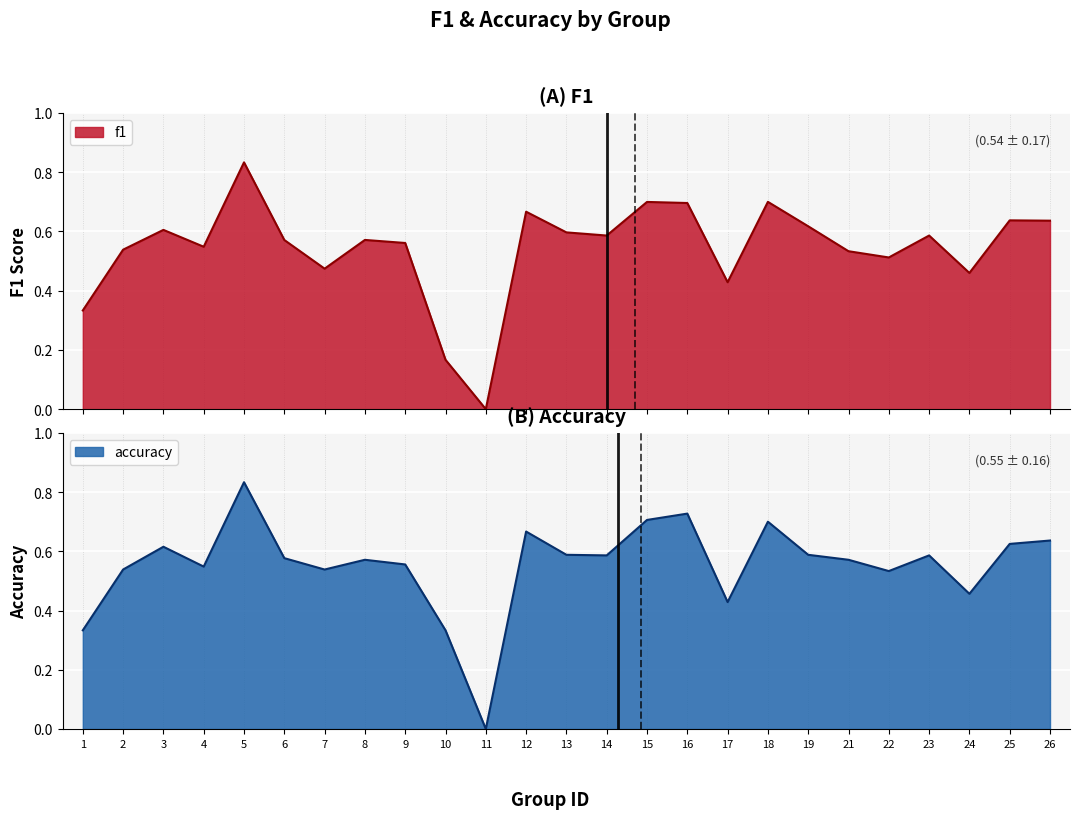

Count the accuracy values in the range 0 to 1.

25